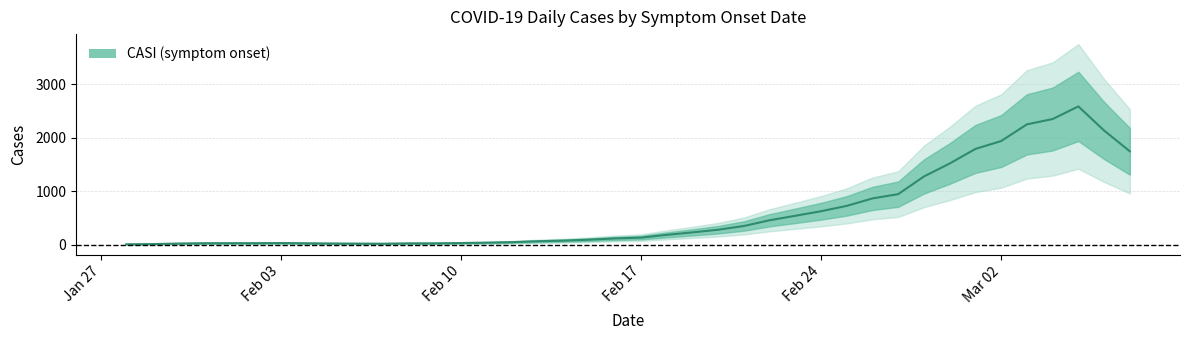

At which category does the data reach its first local valley?

2020-01-31